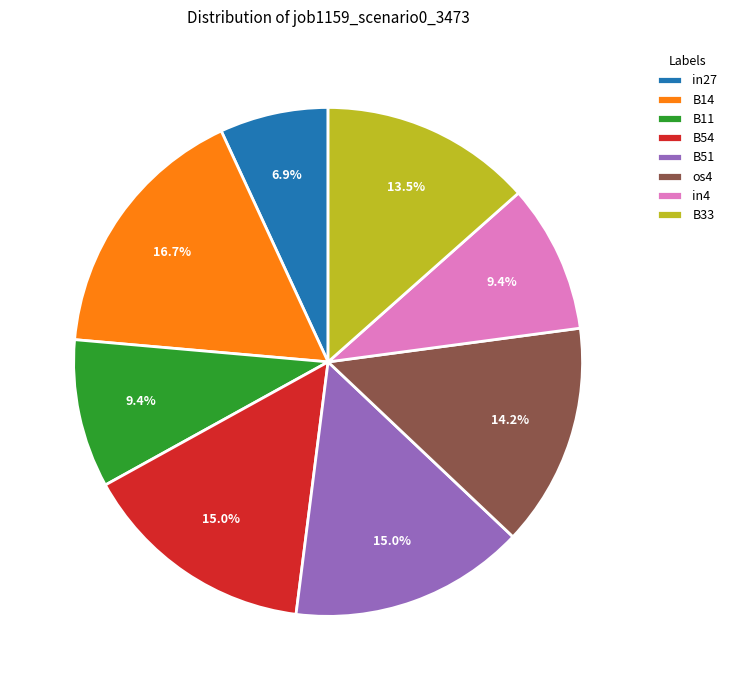

Which category has the smallest portion of the pie?

in27